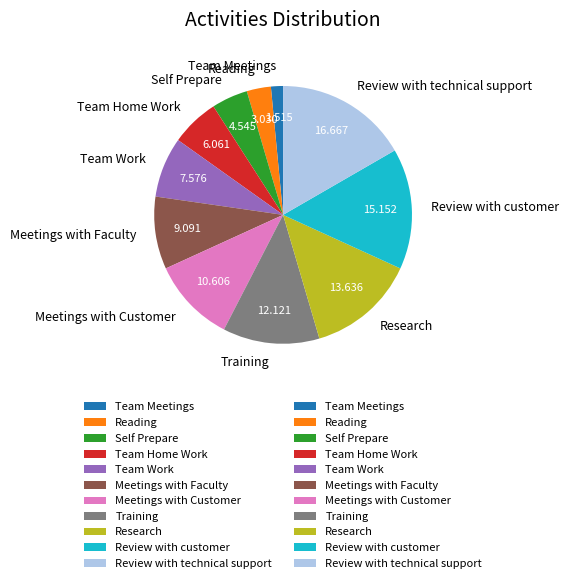

The Reading slice represents 3% of the pie. True or false?

True